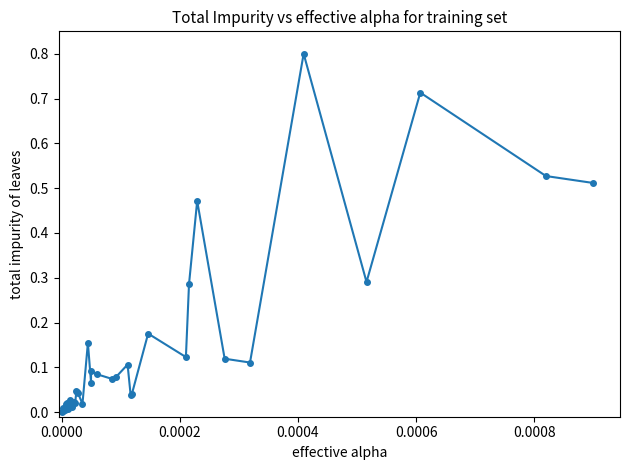

What is the greatest value displayed?

0.8